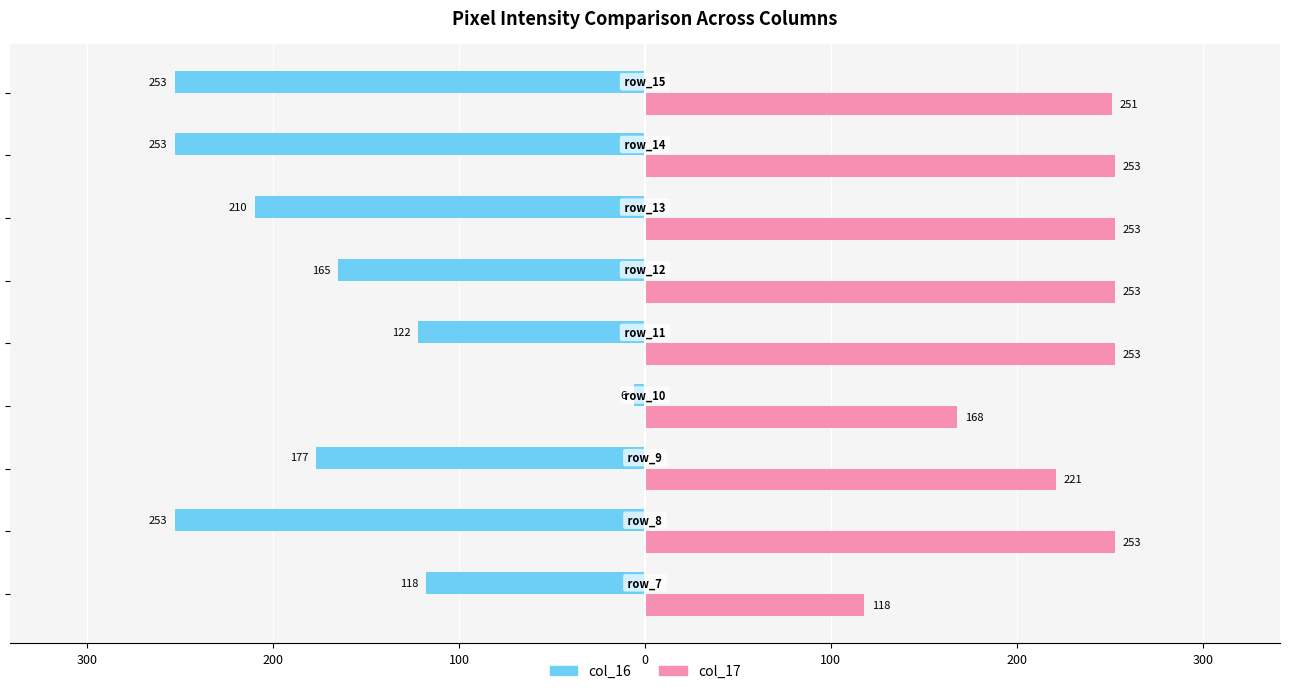

Reading right to left, list all the values displayed in this chart.

col_16: -253	-253	-210	-165	-122	-6	-177	-253	-118
col_17: 251	253	253	253	253	168	221	253	118